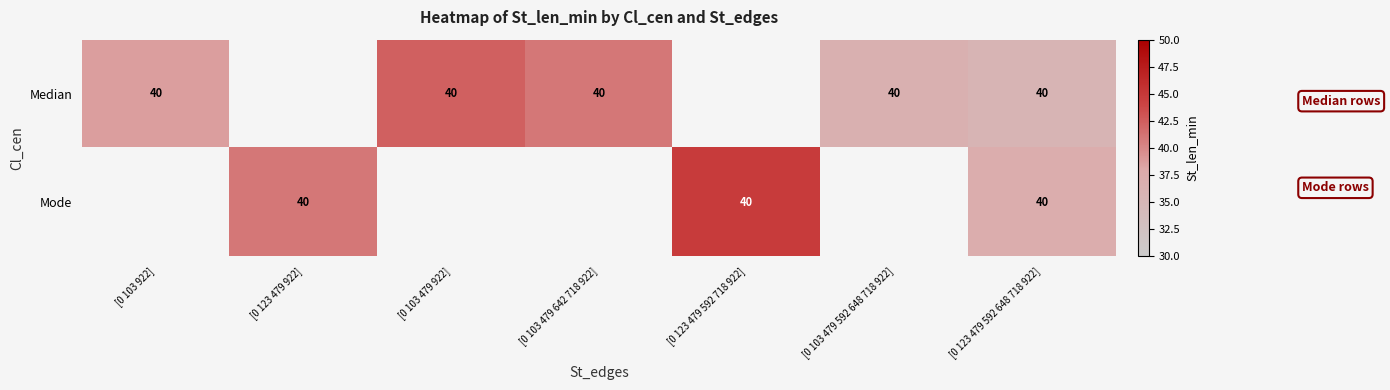

At which category is the sum across all series the highest?

[0 123 479 592 648 718 922]